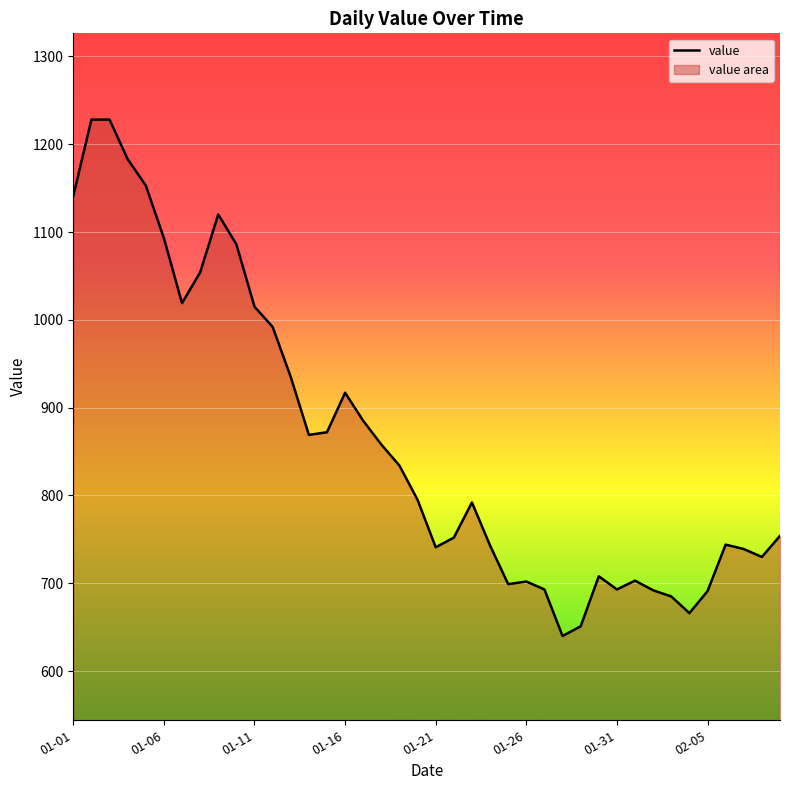

What is the minimum value shown in the chart?

640